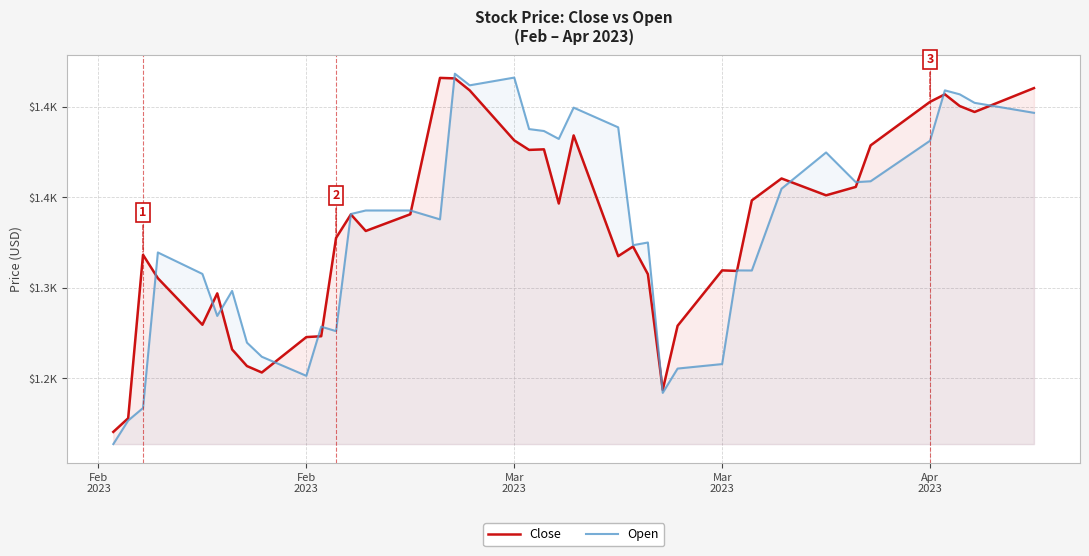

What are all the series names shown in the legend?

Close, Open